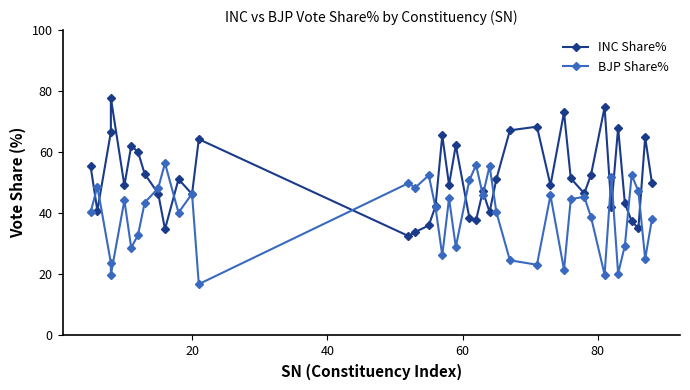

List the series in order of their overall mean, highest first.

INC Share%, BJP Share%